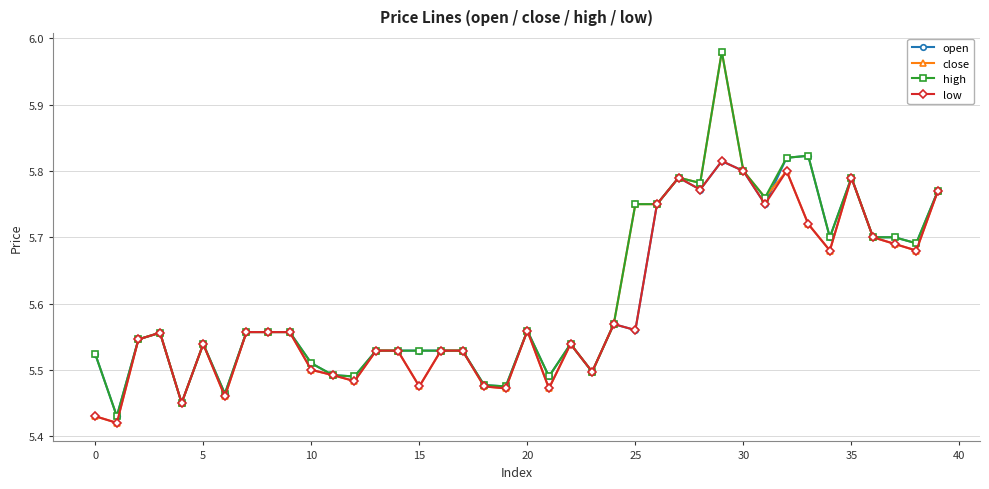

Does the chart display data point markers on the line(s)?

Yes